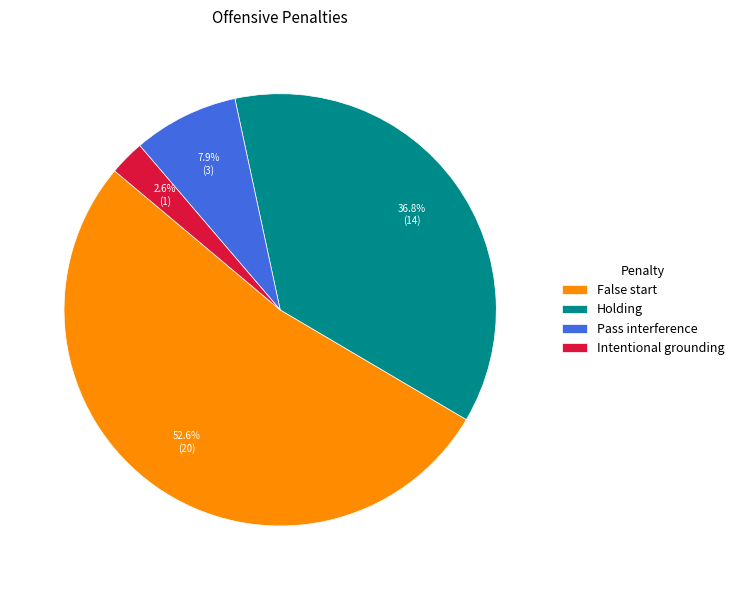

To the nearest percent, what percentage of the pie is Pass interference?

8%